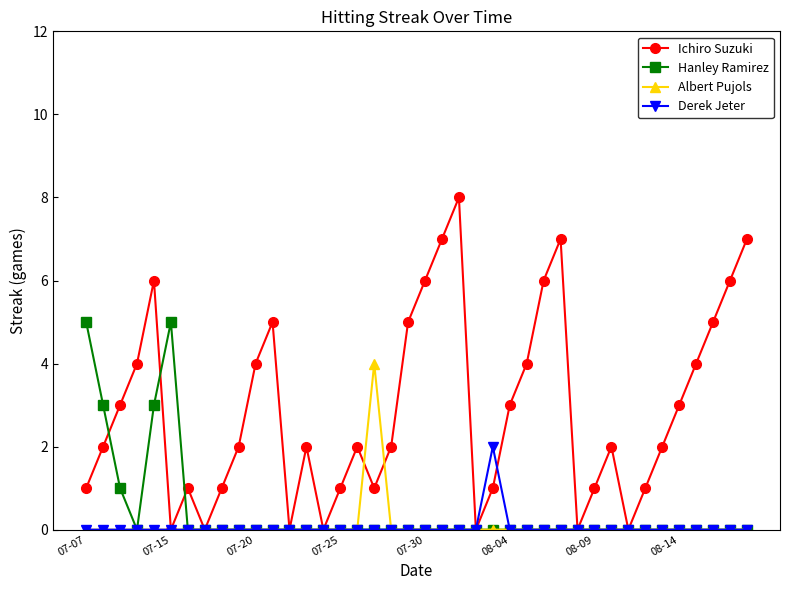

True or false: Ichiro Suzuki has more than 2 points higher than both neighbors.

True